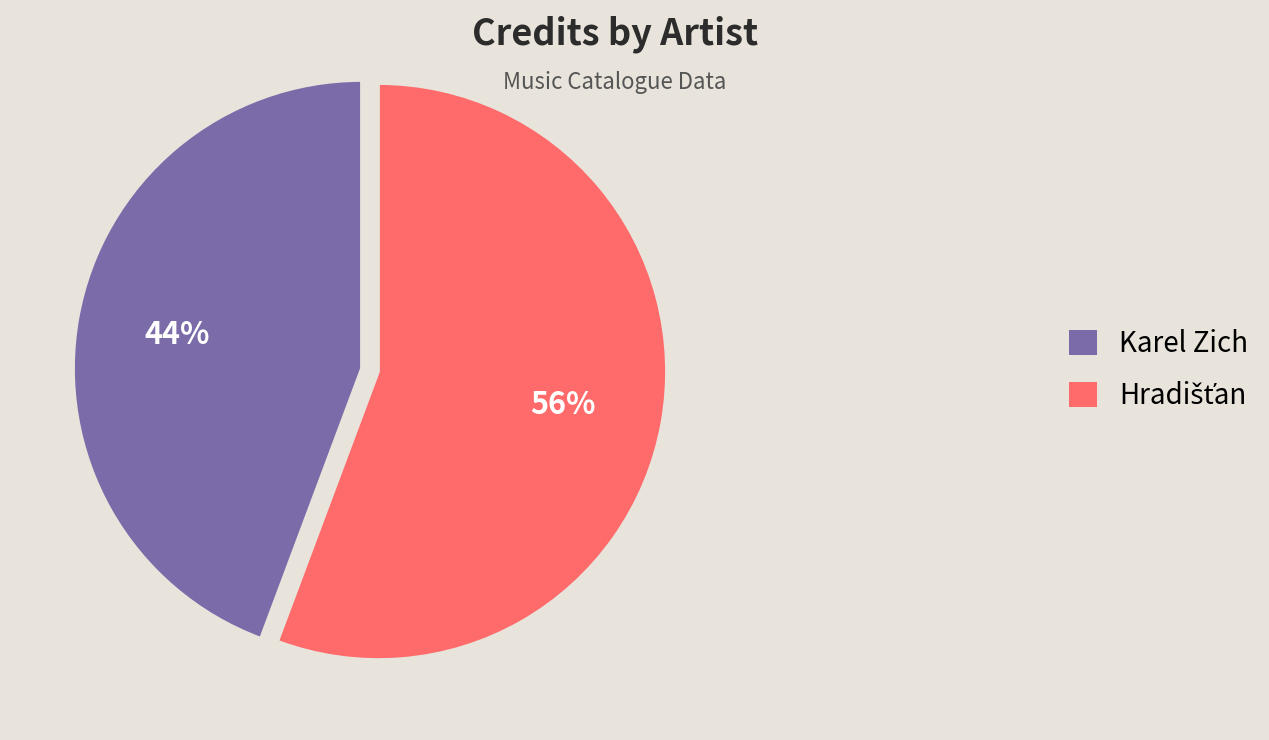

To the nearest percent, what is the average slice percentage?

50%